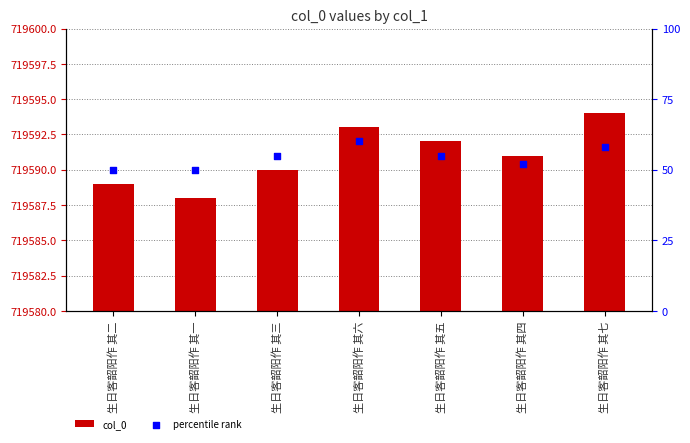

At how many categories does at least one series exceed 22?

7